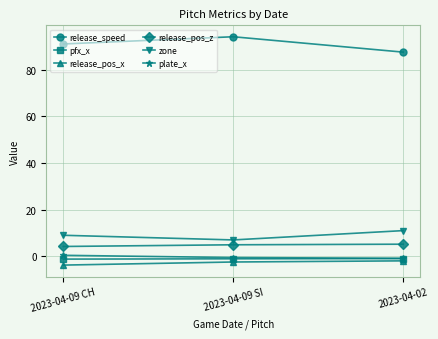

How many lines are shown in the chart?

6